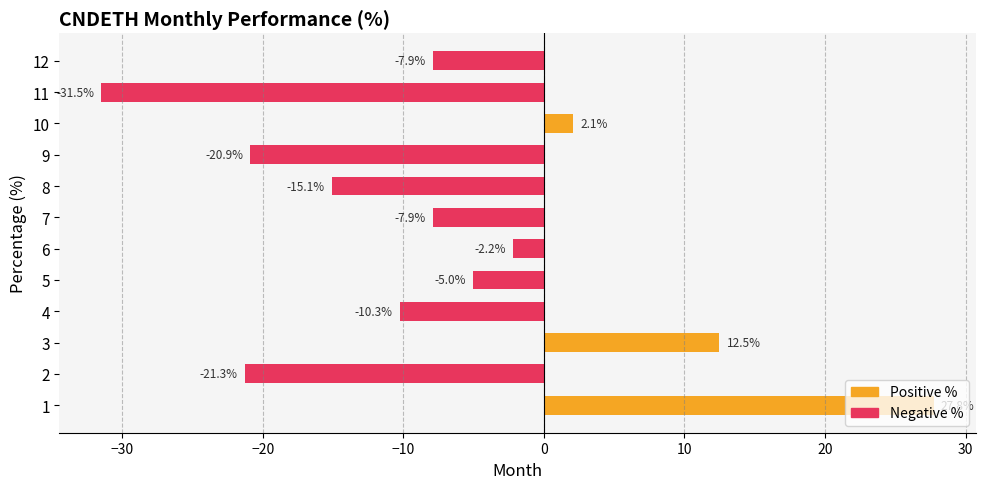

At which label is the value closest to -1?

6